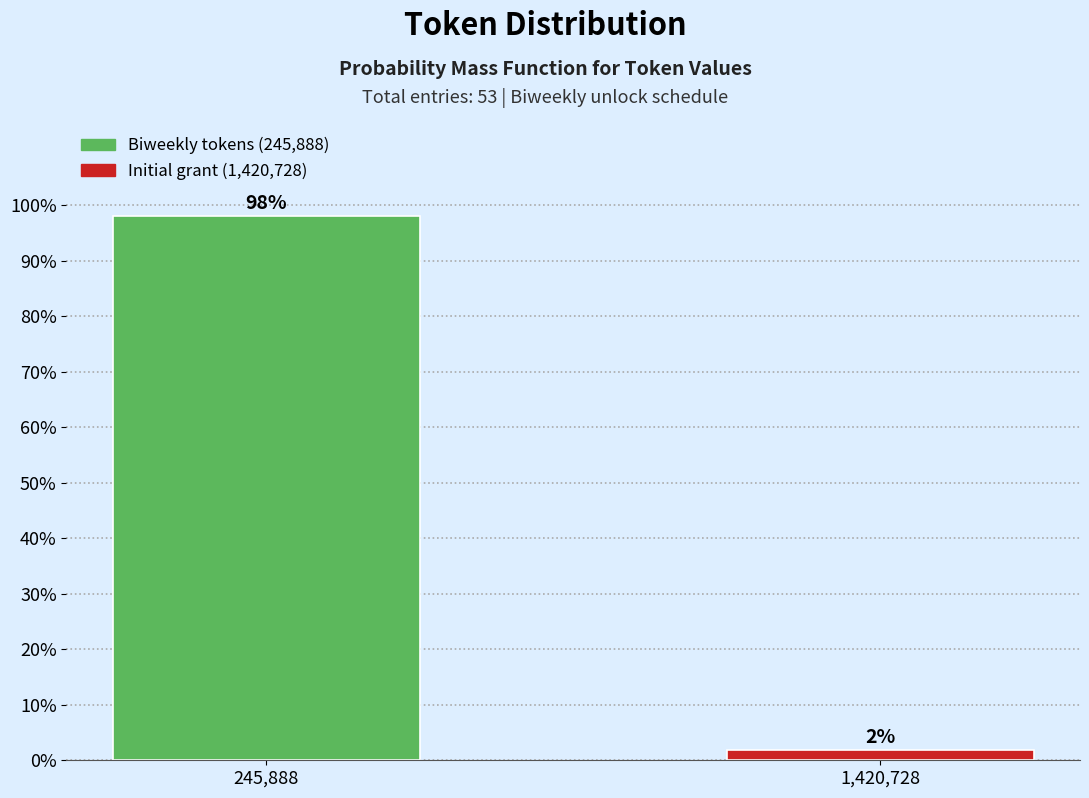

What is the sum of all values?

100.0